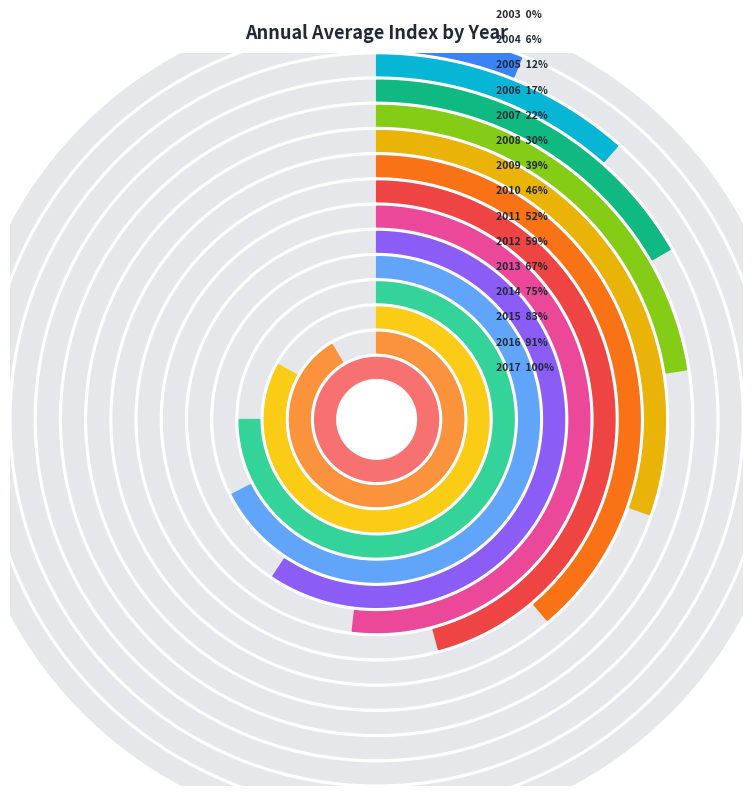

To the nearest percent, what percentage of the pie is 2012?

7%